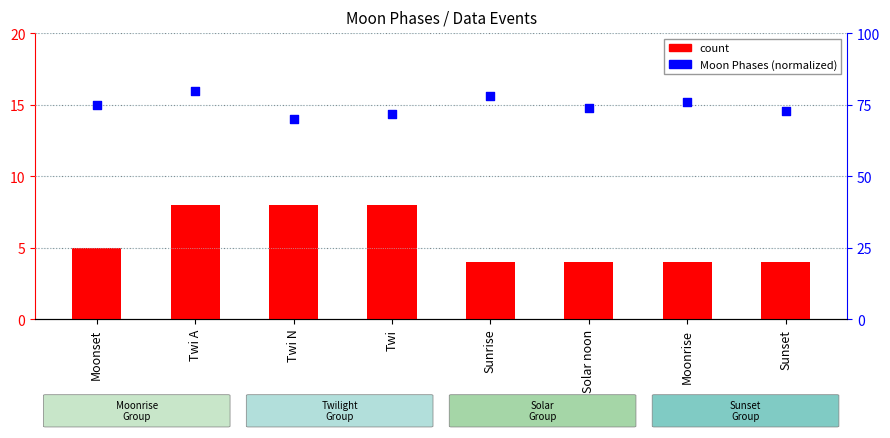

At which category is the sum across all series the highest?

Twi A